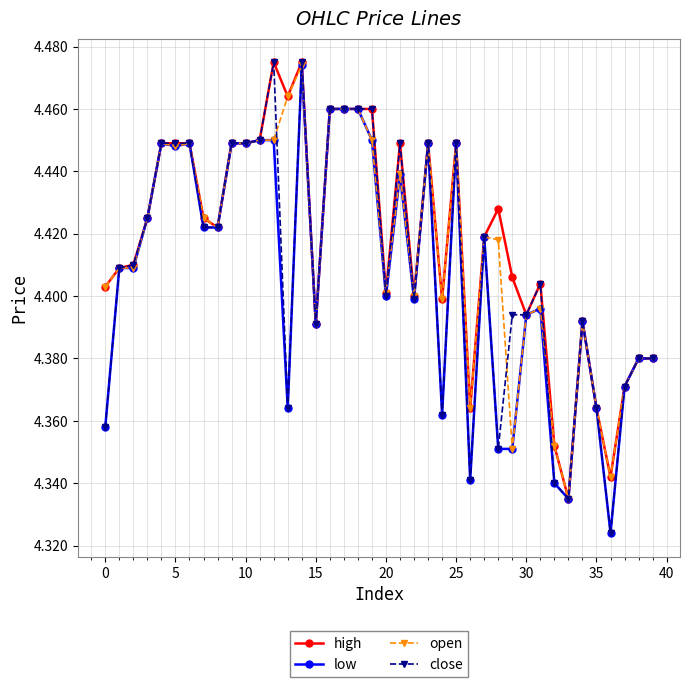

True or false: close has more than 1 points higher than both neighbors.

True